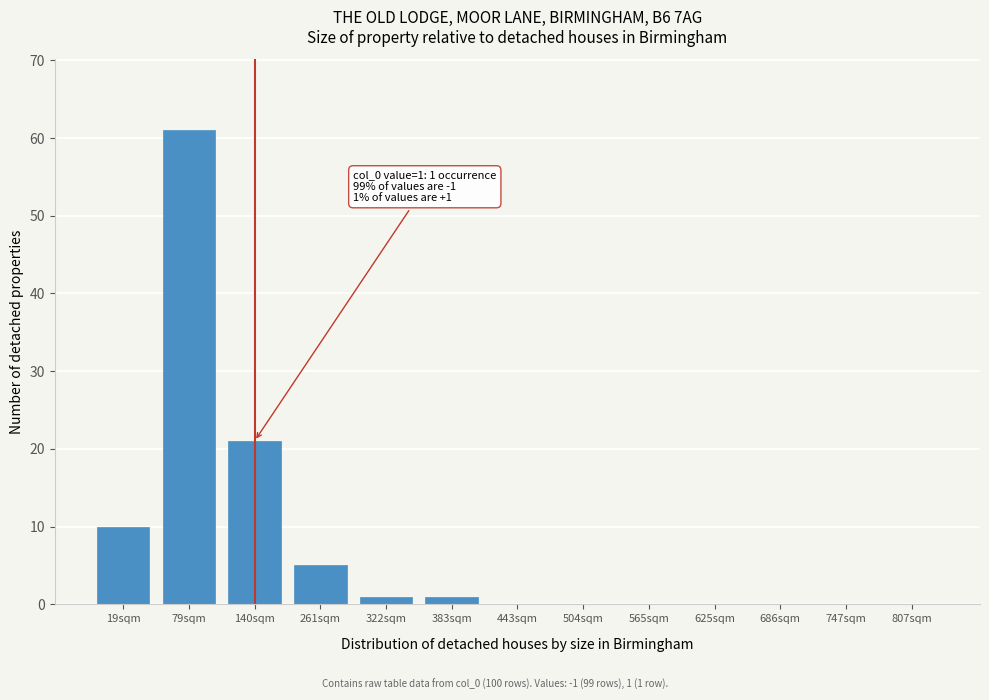

Reading left to right, what are all the values shown in this chart?

19sqm=10	79sqm=61	140sqm=21	261sqm=5	322sqm=1	383sqm=1	443sqm=0	504sqm=0	565sqm=0	625sqm=0	686sqm=0	747sqm=0	807sqm=0